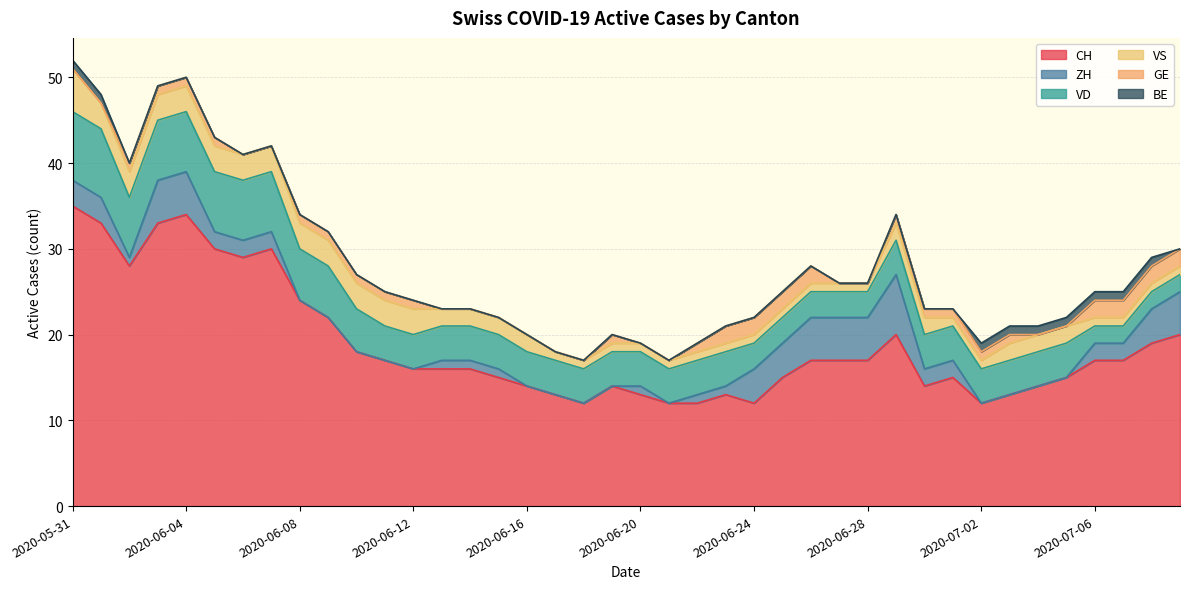

True or false: CH and GE cross at least once.

False